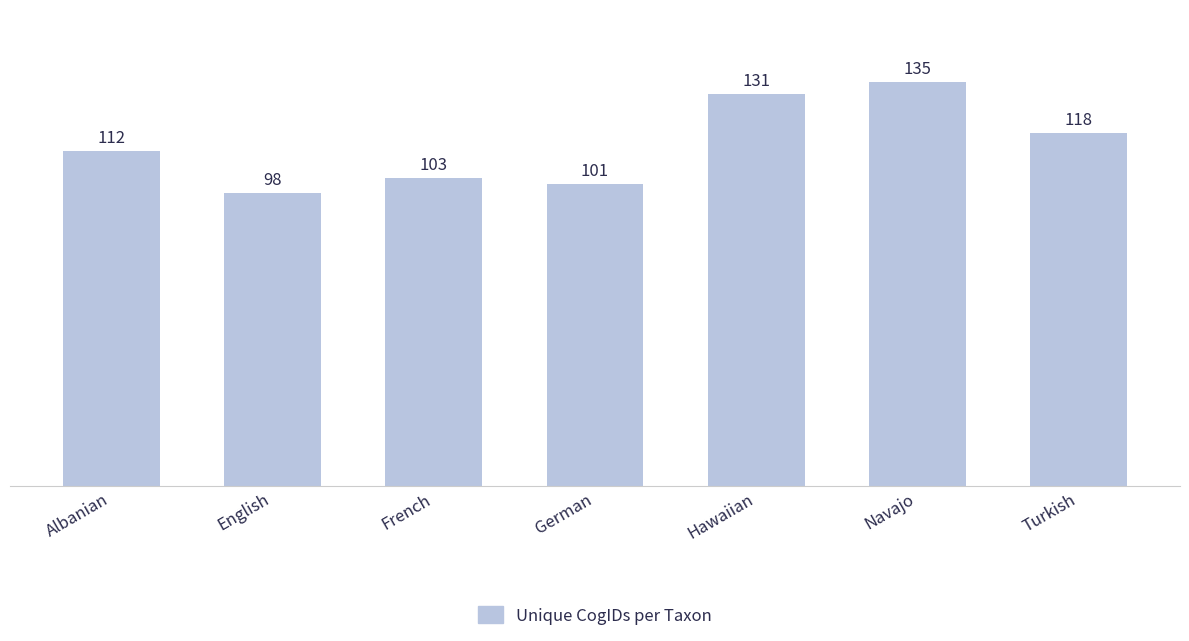

Which has a higher value, Albanian or German?

Albanian